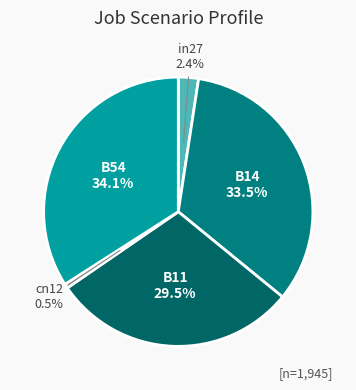

Rank the categories by value from lowest to highest.

cn12, in27, B11, B14, B54